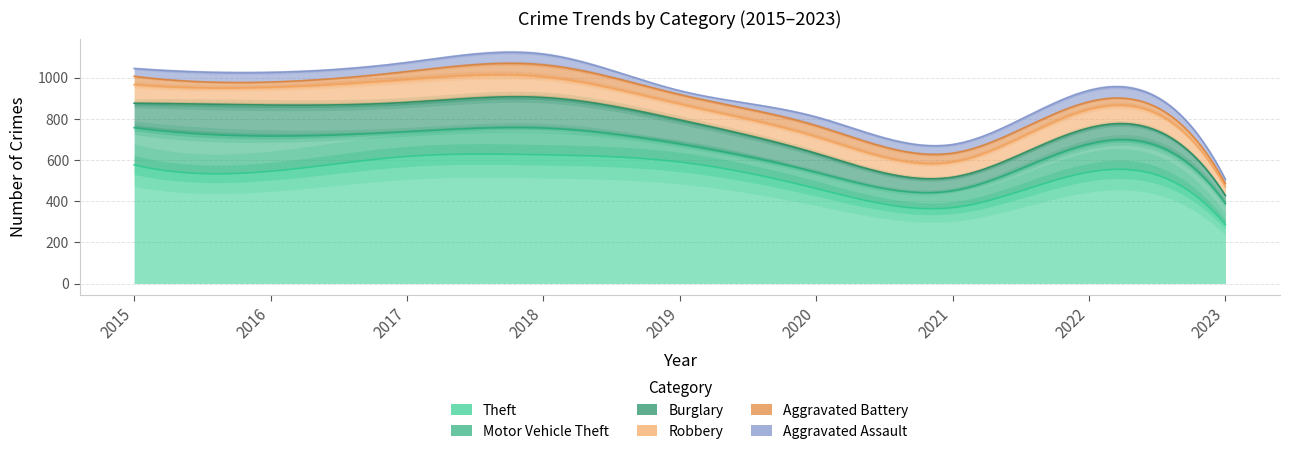

The Burglary series shows 88 at 2021. True or false?

False